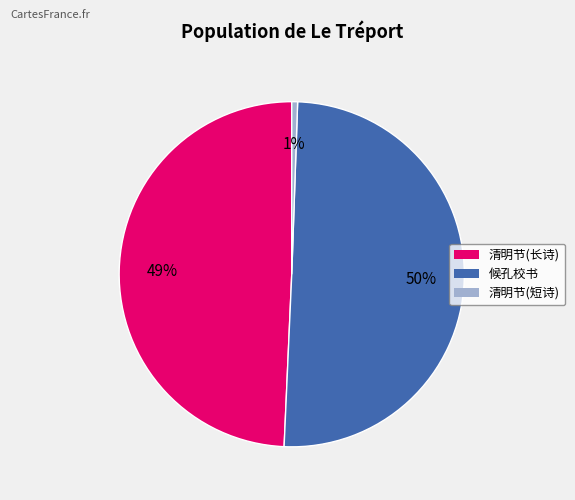

Rank the categories by value from highest to lowest.

候孔校书, 清明节(长诗), 清明节(短诗)